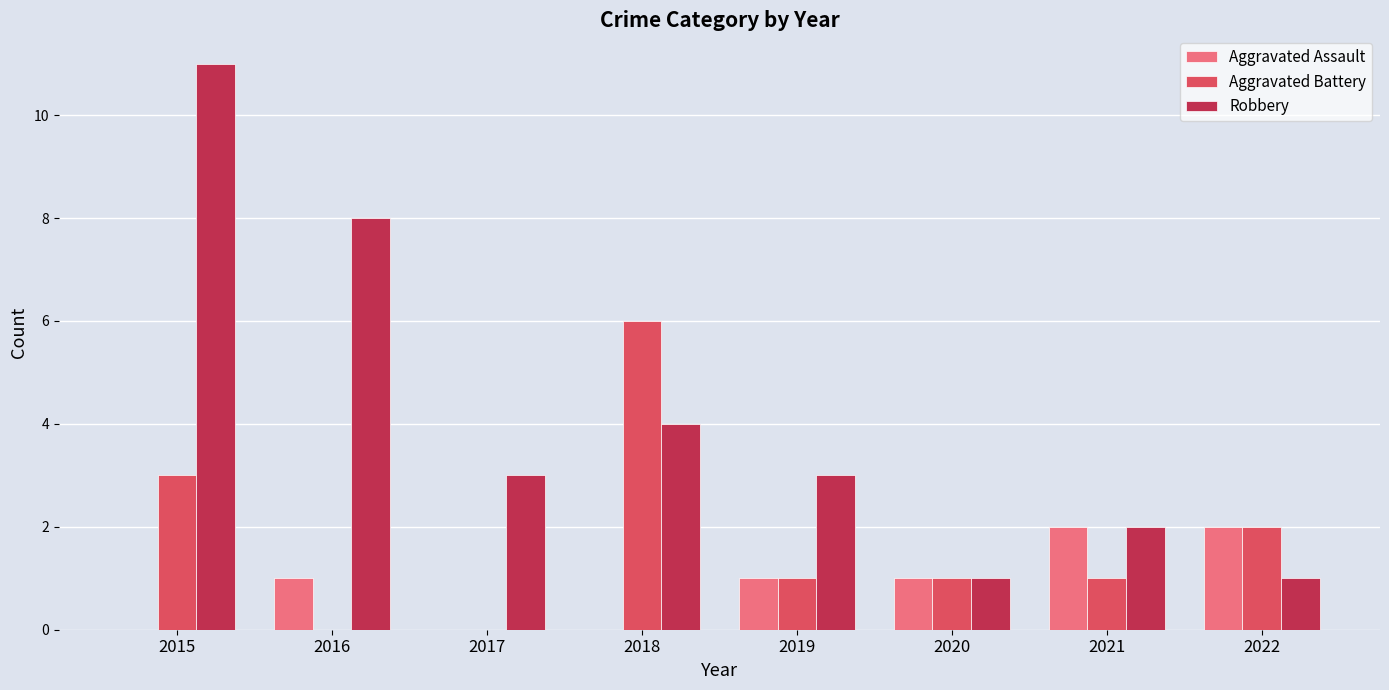

The value of Aggravated Battery at 2016 is 0. True or false?

True